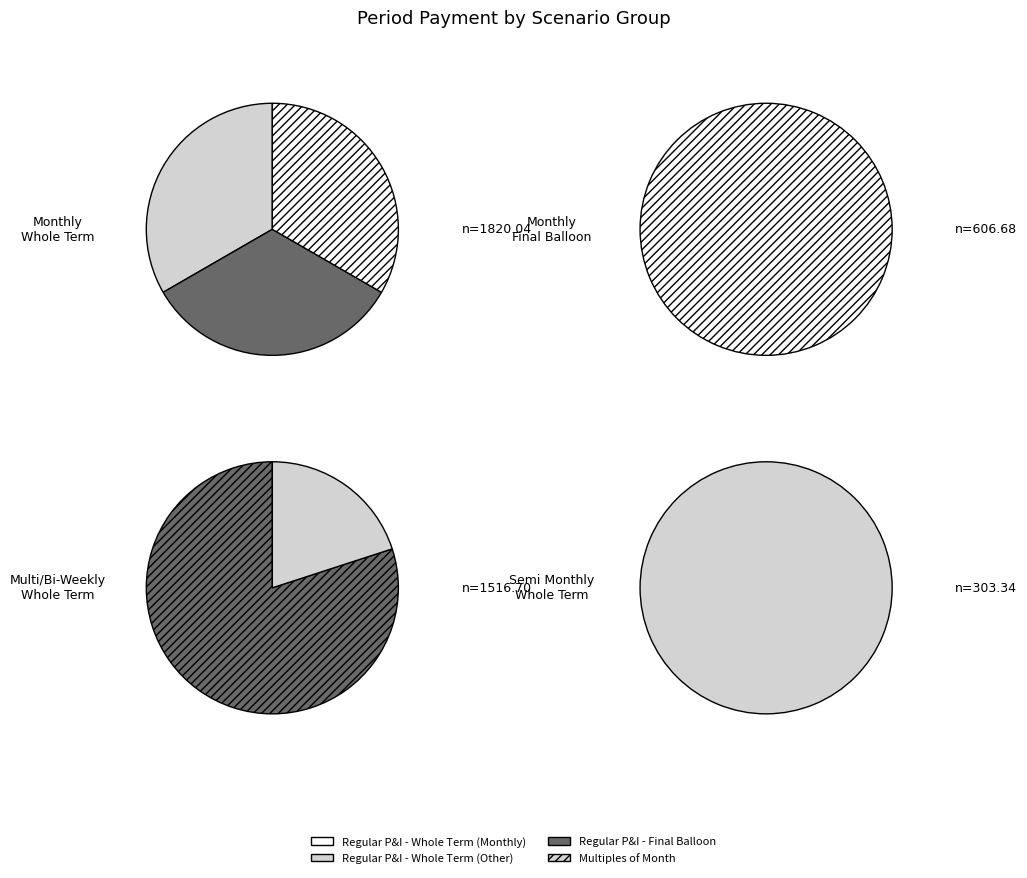

How many slices are in this pie chart?

7